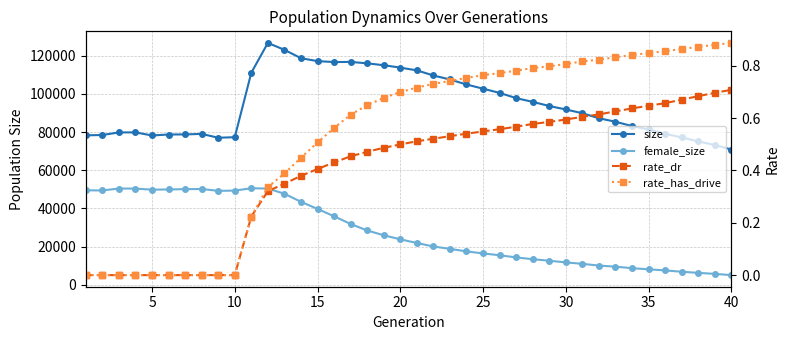

Reading left to right, what are all the values shown in this chart?

size: 78318.0	78497.0	79849.0	79869.0	78255.0	78756.0	78805.0	79082.0	77063.0	77348.0	111151.0	126756.0	123149.0	118758.0	117227.0	116739.0	116808.0	116066.0	115074.0	113820.0	112378.0	109696.0	107601.0	104974.0	102769.0	100570.0	97829.0	95863.0	93703.0	91877.0	89914.0	87278.0	85446.0	83170.0	81420.0	79136.0	77205.0	75153.0	73239.0	70885.0
female_size: 49517.0	49430.0	50426.0	50422.0	49836.0	49959.0	50108.0	50189.0	49223.0	49359.0	50584.0	50430.0	47696.0	43480.0	39749.0	35888.0	31858.0	28450.0	25946.0	23803.0	21898.0	20053.0	18811.0	17491.0	16417.0	15465.0	14326.0	13394.0	12584.0	11727.0	10961.0	10046.0	9482.0	8686.0	8092.0	7512.0	6812.0	6228.0	5704.0	5053.0
rate_dr: 0.0	0.0	0.0	0.0	0.0	0.0	0.0	0.0	0.0	0.0	0.2	0.3	0.3	0.4	0.4	0.4	0.5	0.5	0.5	0.5	0.5	0.5	0.5	0.5	0.5	0.6	0.6	0.6	0.6	0.6	0.6	0.6	0.6	0.6	0.6	0.7	0.7	0.7	0.7	0.7
rate_has_drive: 0.0	0.0	0.0	0.0	0.0	0.0	0.0	0.0	0.0	0.0	0.2	0.3	0.4	0.4	0.5	0.6	0.6	0.6	0.7	0.7	0.7	0.7	0.7	0.8	0.8	0.8	0.8	0.8	0.8	0.8	0.8	0.8	0.8	0.8	0.8	0.9	0.9	0.9	0.9	0.9